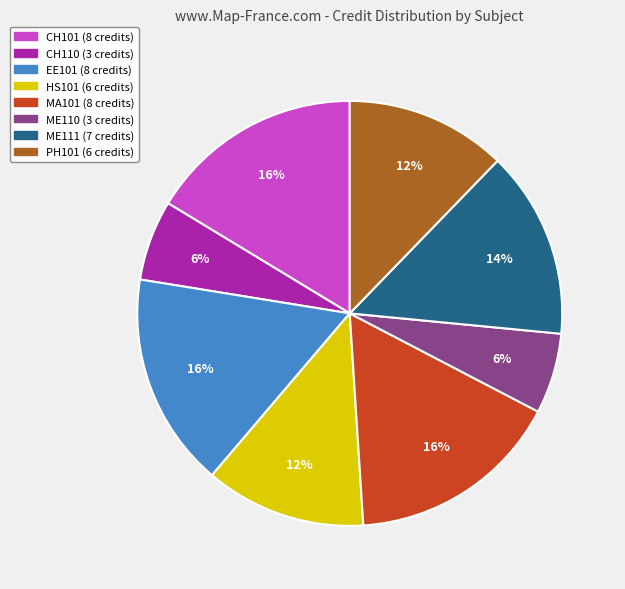

Is there a majority slice in this chart?

No